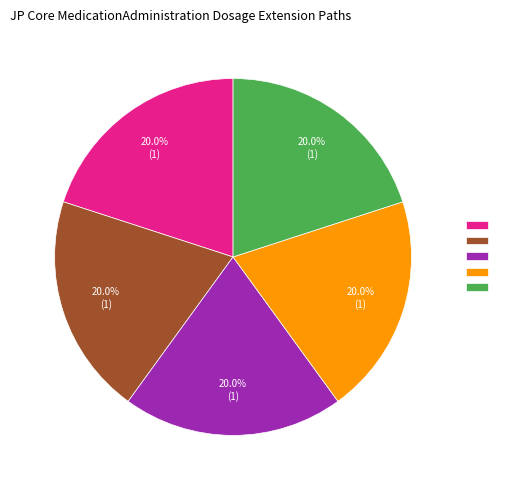

Is there any slice that represents more than half of the pie?

No